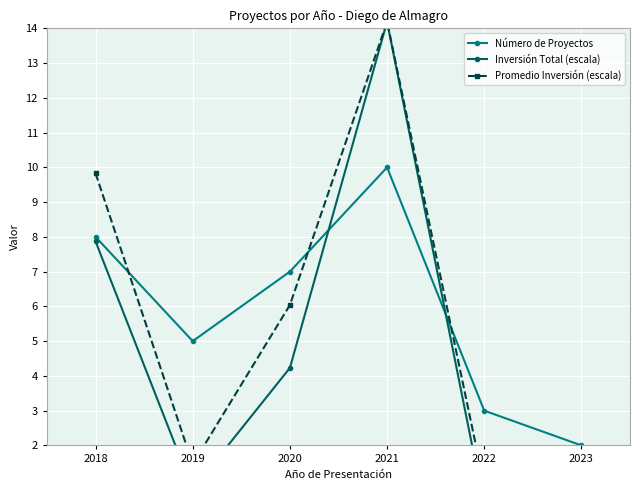

Which series has the largest total across all categories?

Número de Proyectos